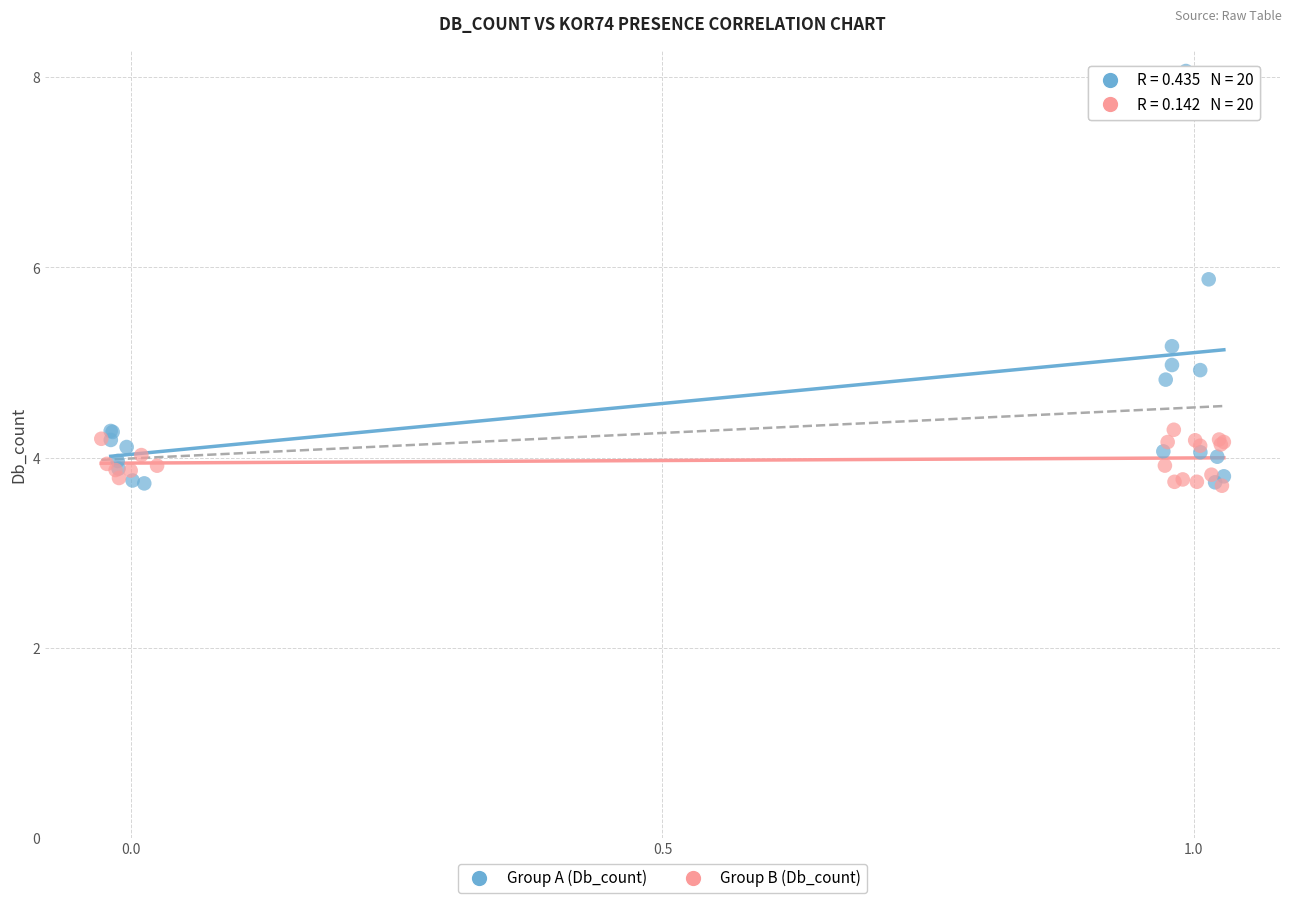

Which series contains the highest Y value?

Group A (Db_count)